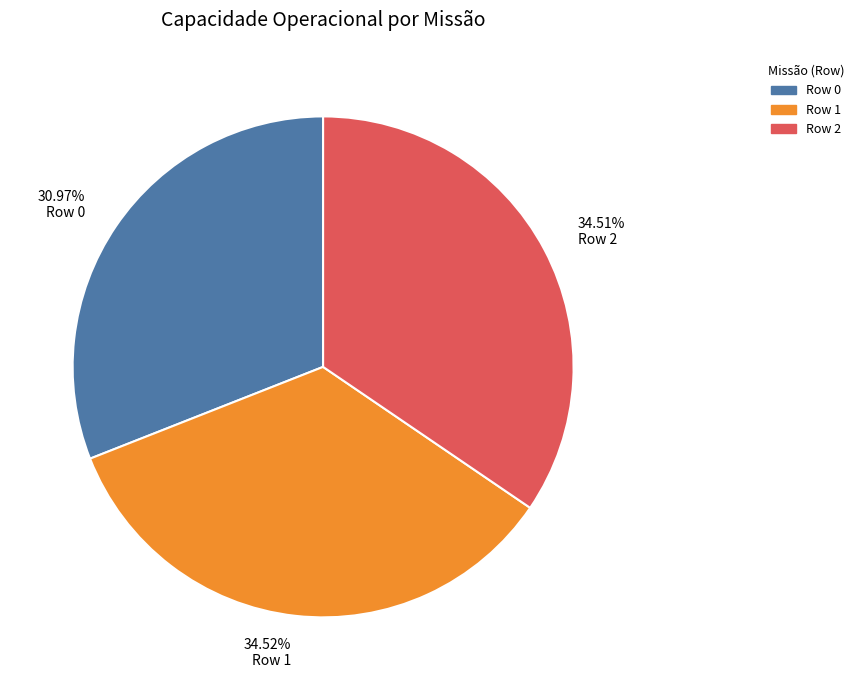

To the nearest percent, what is the combined percentage of Row 0 and Row 2?

65%